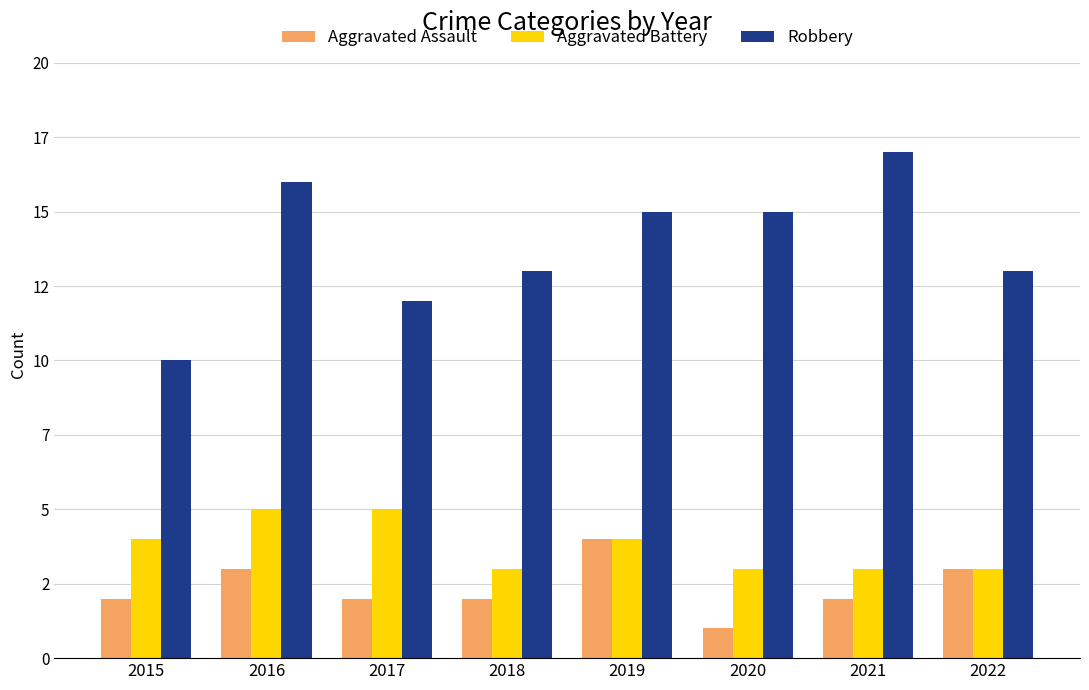

Which series has the largest total across all categories?

Robbery